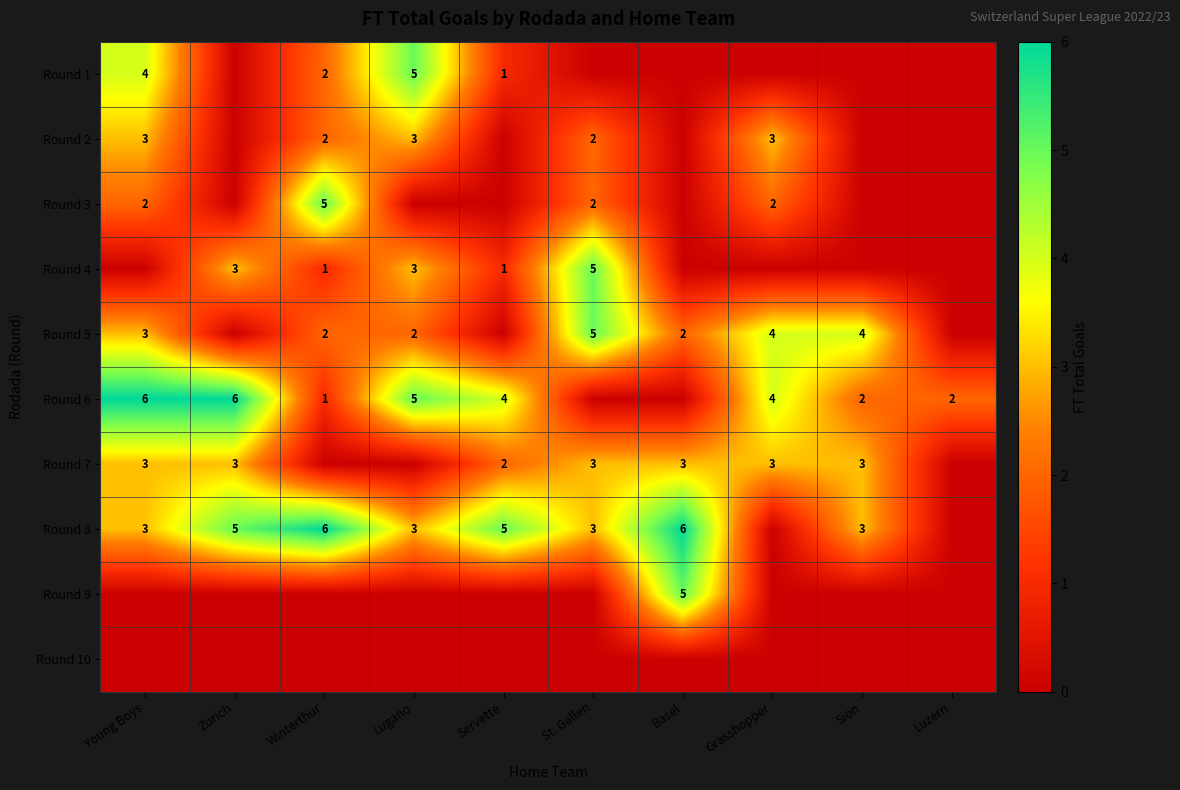

The Round 8 series shows 10 at Winterthur. True or false?

False